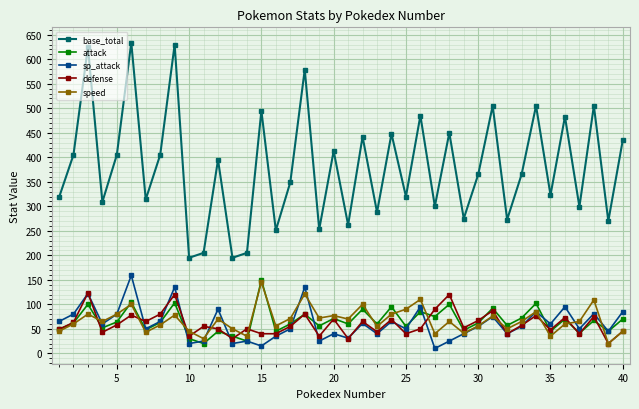

What is the minimum value for base_total?

195